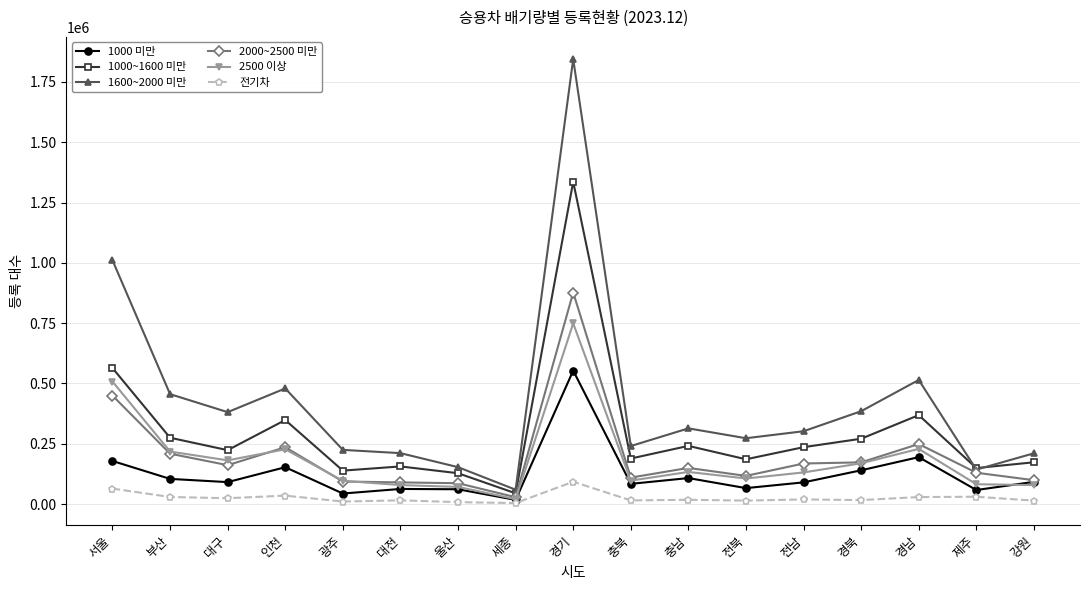

How many lines are shown in the chart?

6